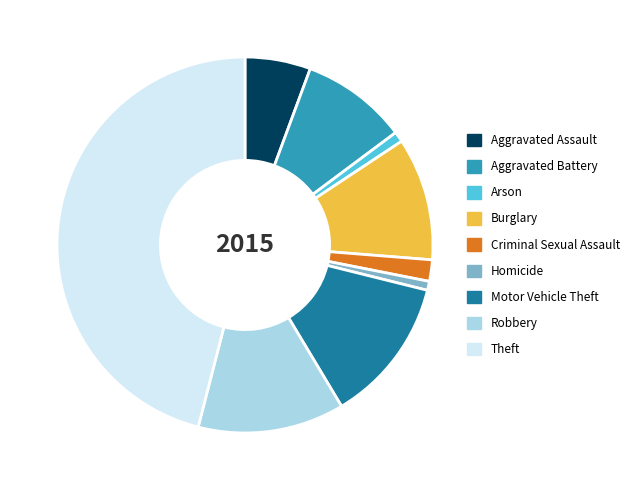

What is the largest slice in the pie chart?

Theft